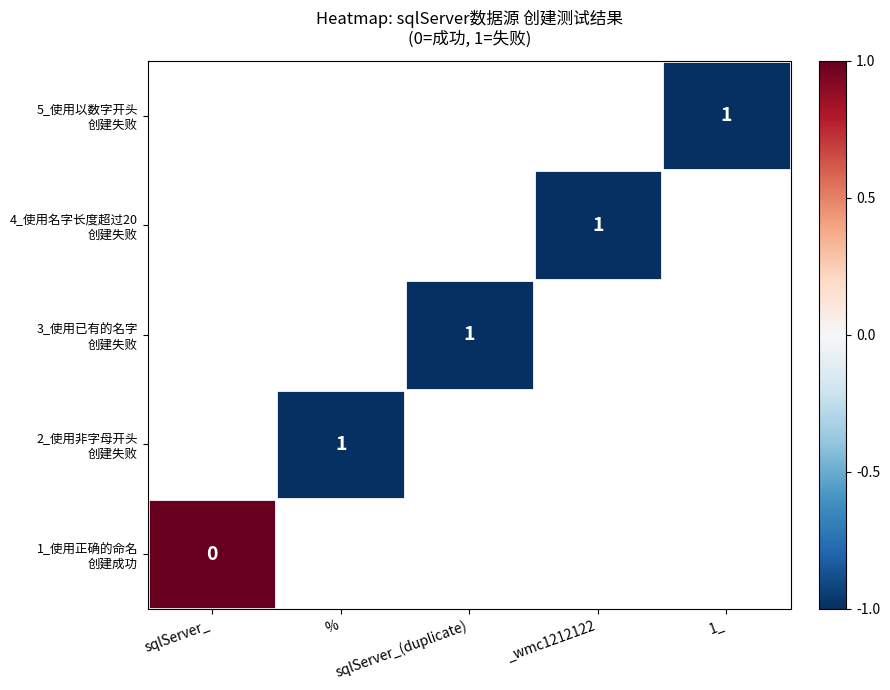

List the series in order of their peak value, lowest first.

1_使用正确的命名 创建成功, 2_使用非字母开头 创建失败, 3_使用已有的名字 创建失败, 4_使用名字长度超过20 创建失败, 5_使用以数字开头 创建失败